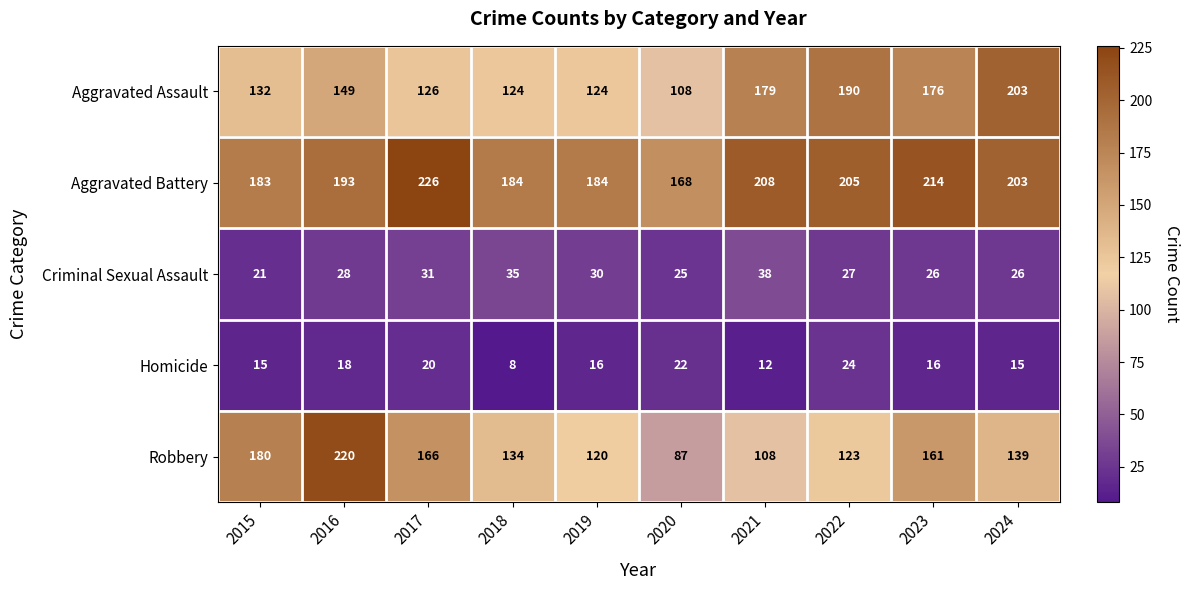

What is the spread (max minus min) of values at 2024?

188